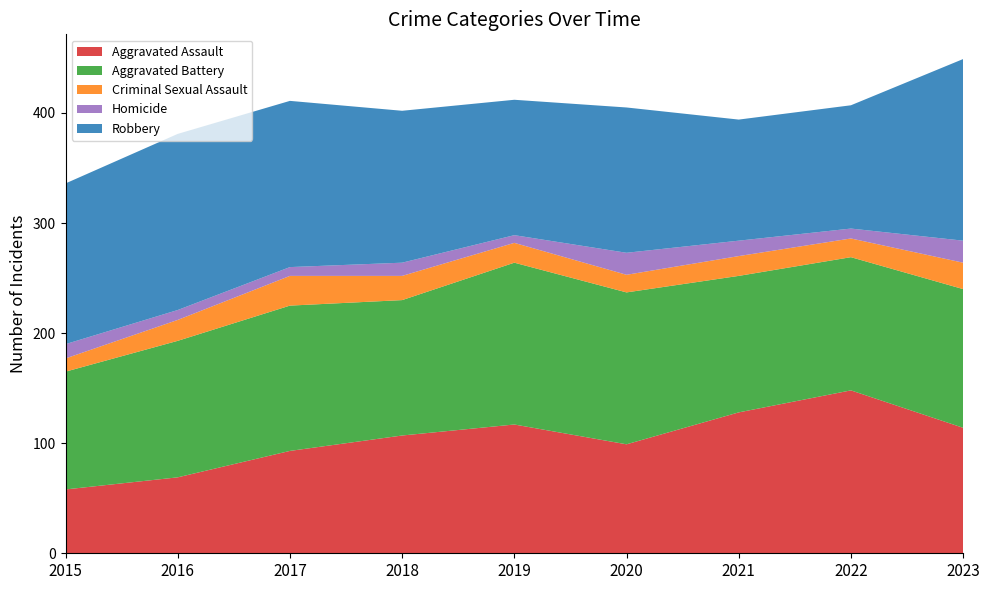

Reading left to right, list all the values displayed in this chart.

Aggravated Assault: 58	69	93	107	117	99	128	148	114
Aggravated Battery: 107	124	132	123	147	138	124	121	126
Criminal Sexual Assault: 12	19	27	22	18	16	18	17	24
Homicide: 13	9	8	12	7	20	14	9	20
Robbery: 146	160	151	138	123	132	110	112	165